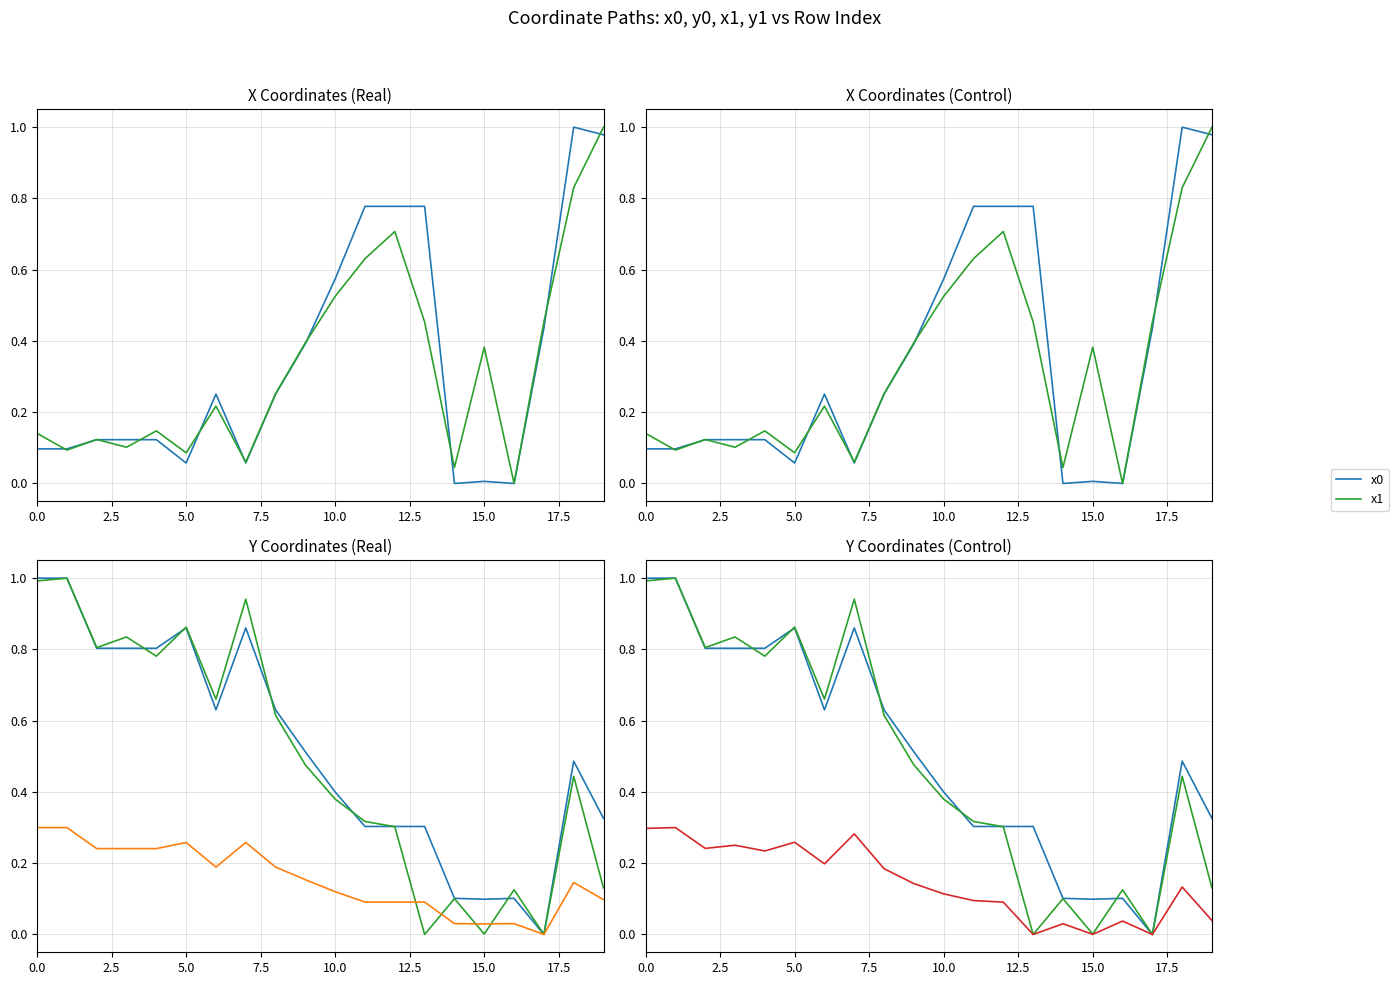

How many positive values does the y0 series have?

19